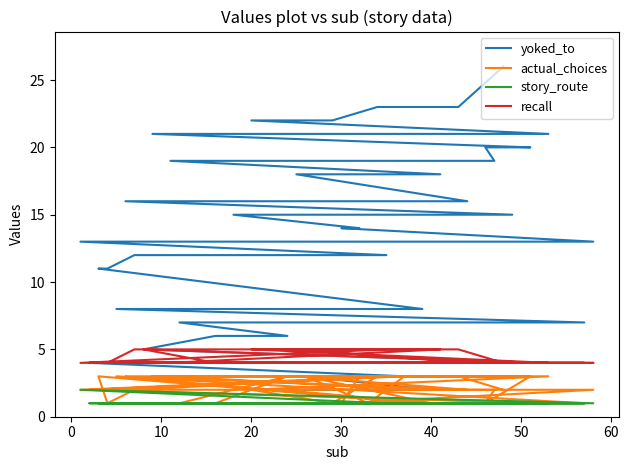

What is the label of the 34th point from the left?

33